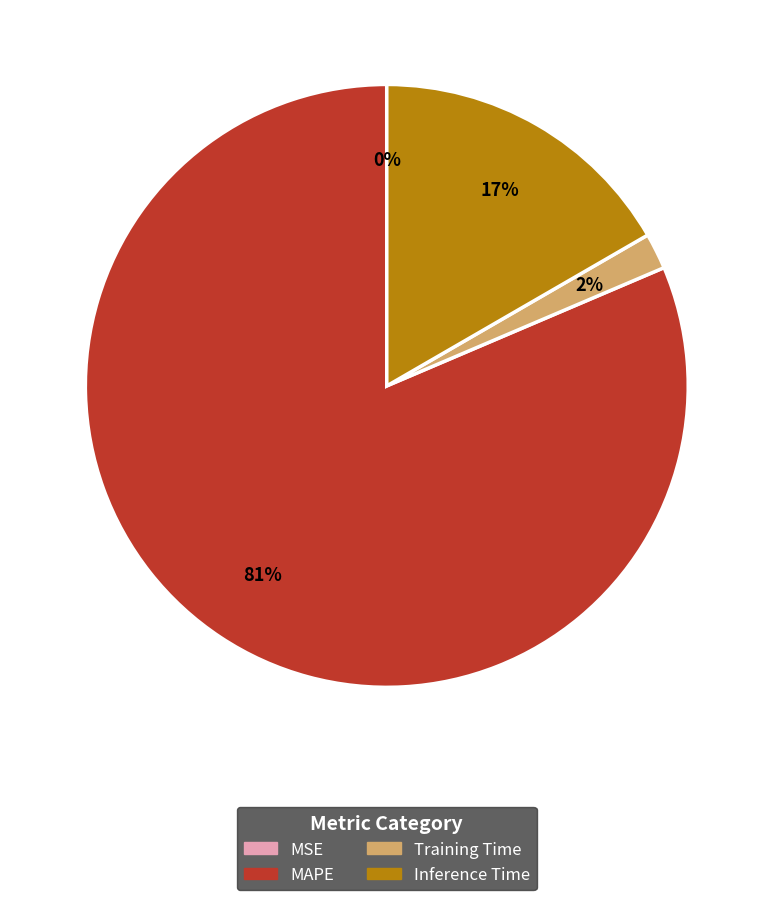

Is there any slice that represents more than half of the pie?

Yes